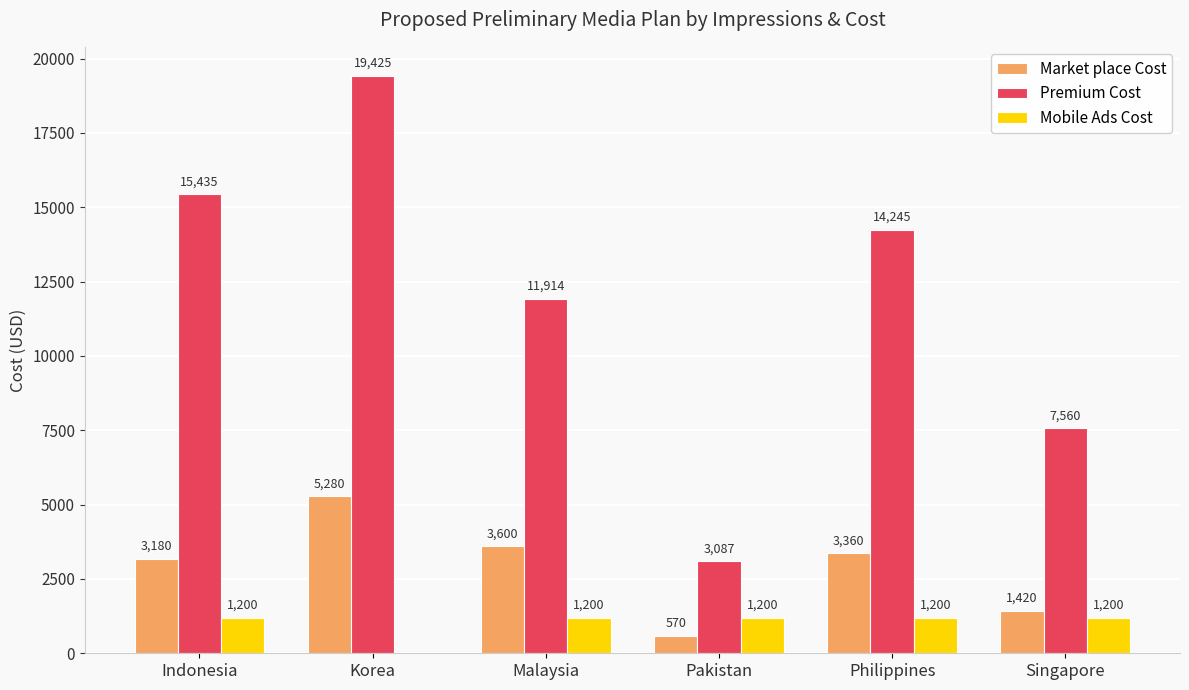

At which label does Market place Cost reach its peak?

Korea